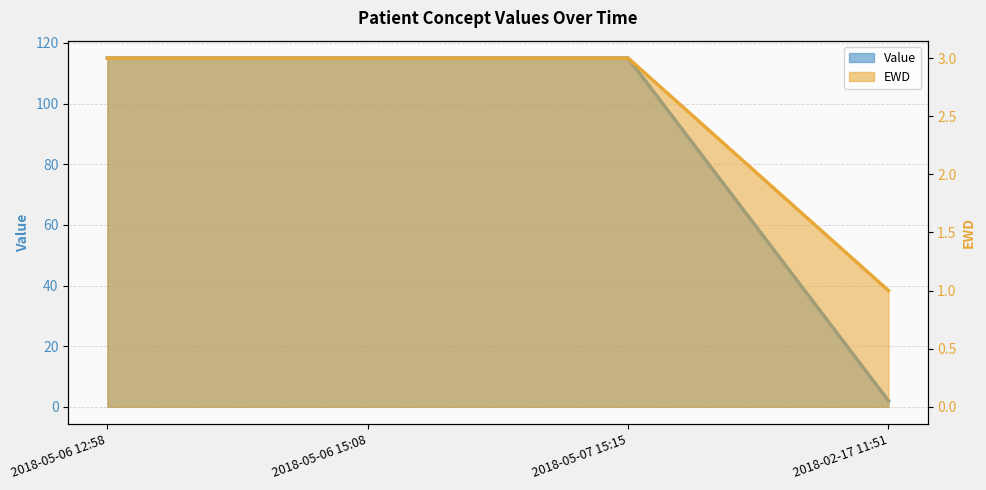

What position from the right is 2018-05-06 12:58?

4